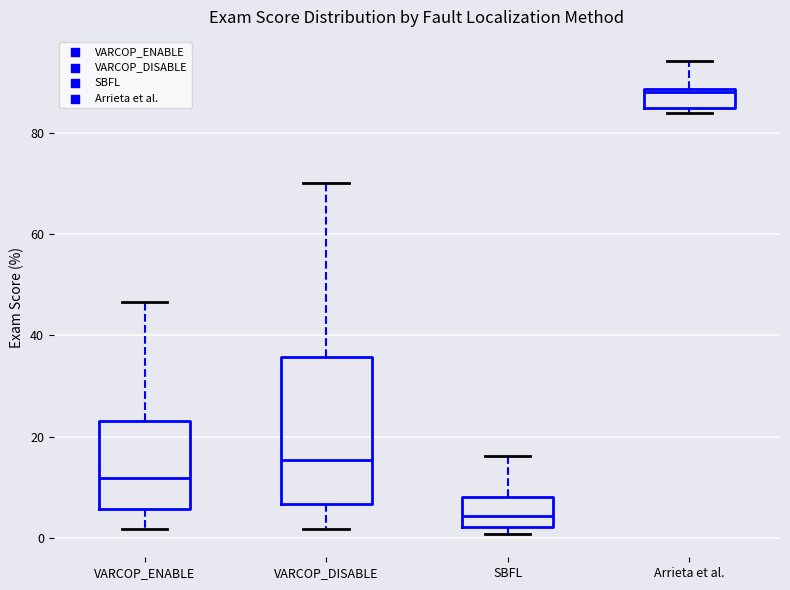

Reading left to right, transcribe this box plot: for each box, give where its median line is, the range the box spans, and where its two whiskers end, as read against the y-axis. The values are not printed on the chart, so give them approximately, as read against the axis.

VARCOP_ENABLE: median 12, box 6 to 24, whiskers 2 to 46
VARCOP_DISABLE: median 16, box 6 to 36, whiskers 2 to 70
SBFL: median 4, box 2 to 8, whiskers 0 to 16
Arrieta et al.: median 88, box 84 to 88, whiskers 84 (just below the box's lower edge) to 94